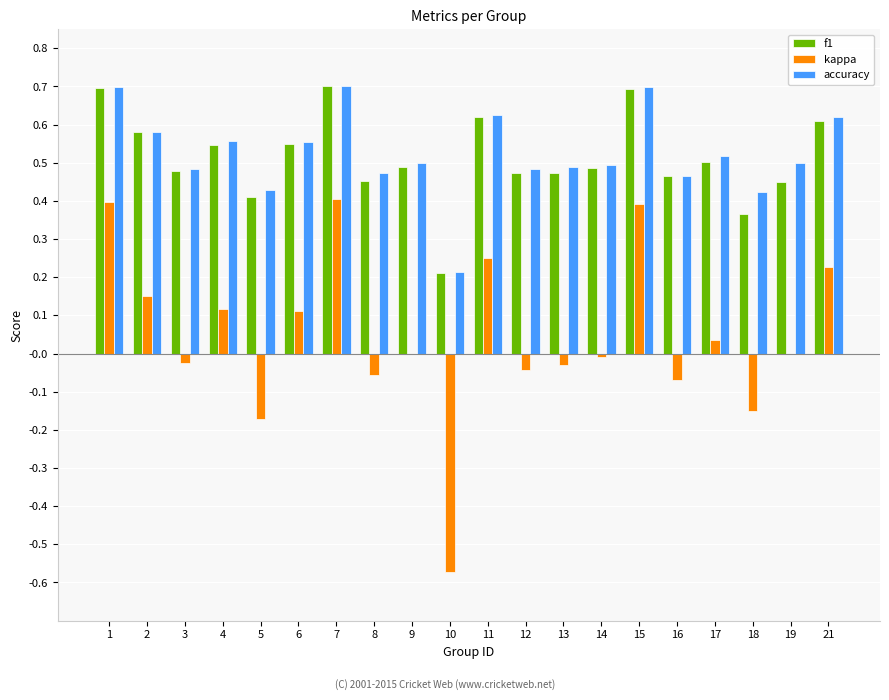

Count the f1 values in the range 0 to 1.

20